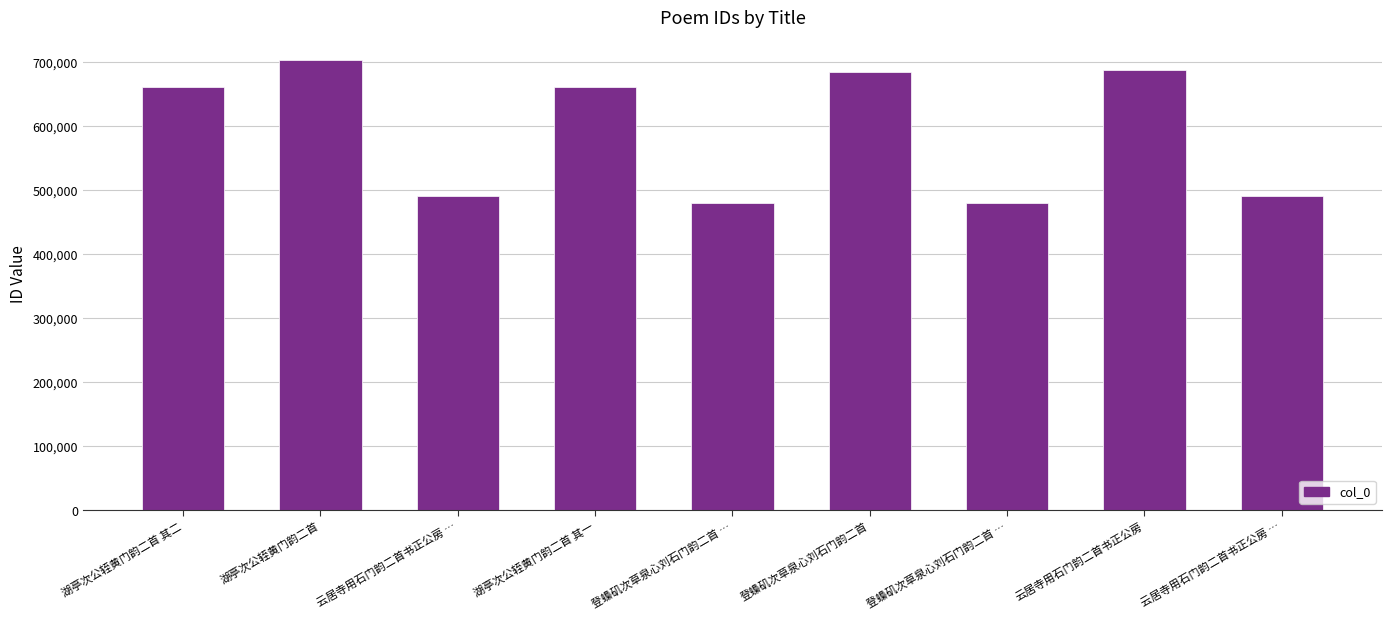

What is the label of the 8th bar from the left?

云居寺用石门韵二首书正公房